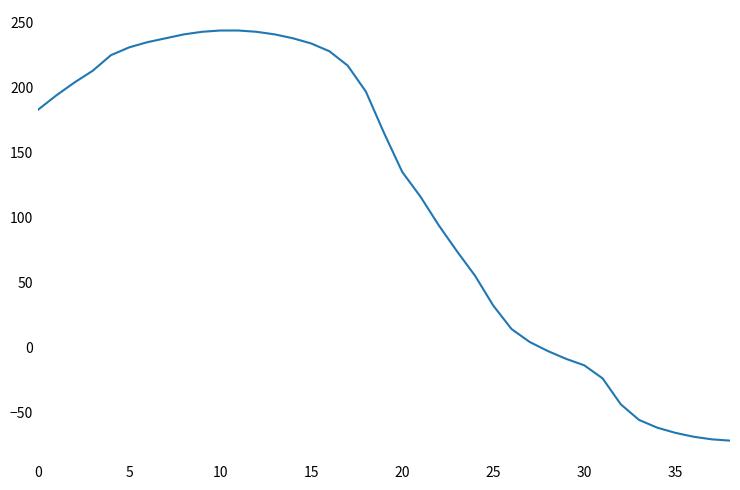

What is the difference between the maximum and minimum values?

316